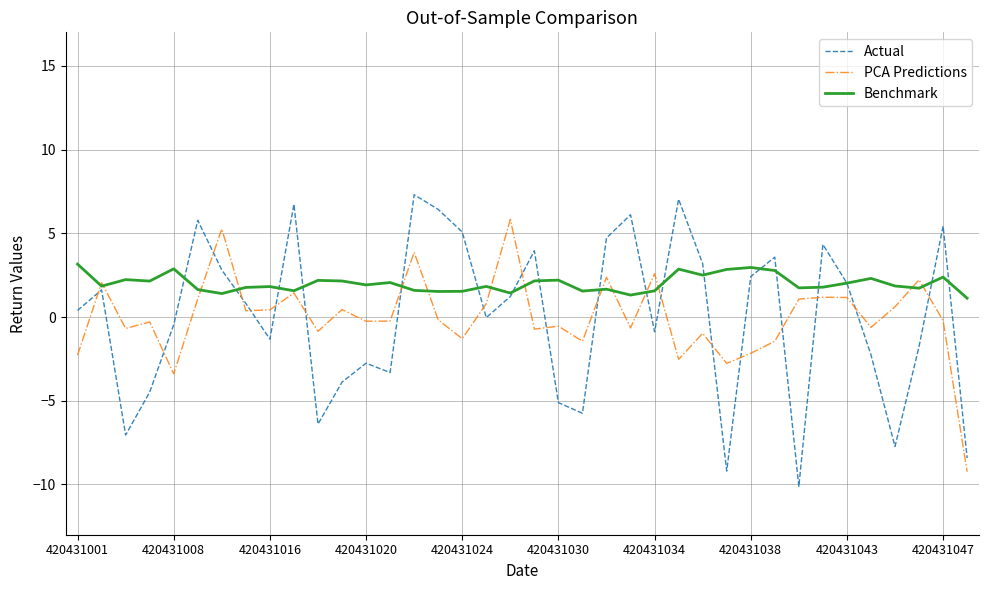

Which series has the largest range (max minus min)?

Actual